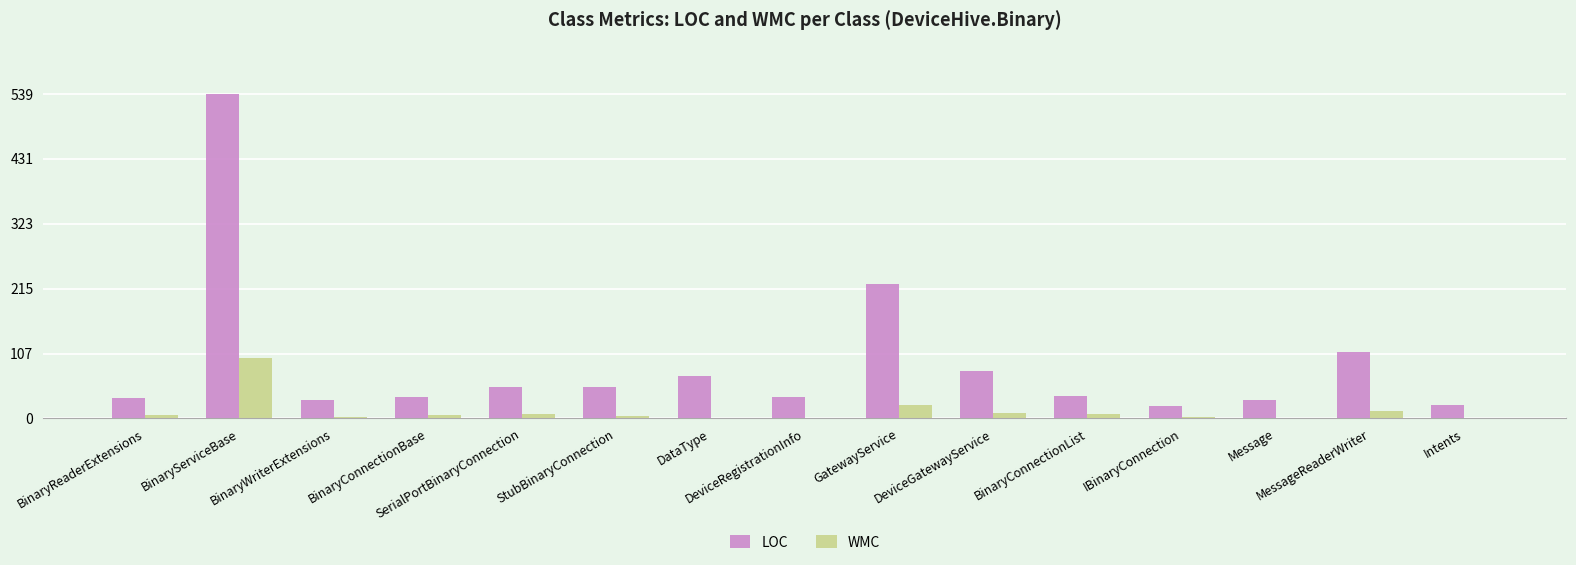

Which series has the largest range (max minus min)?

LOC